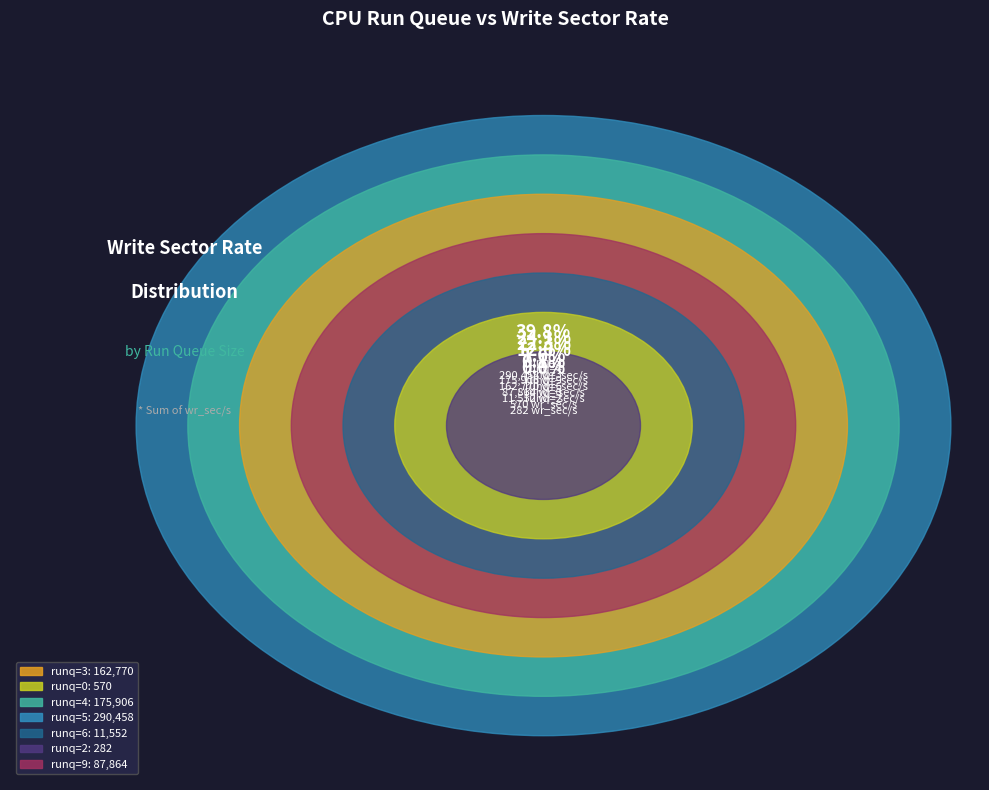

Is 18 the majority of the pie?

No